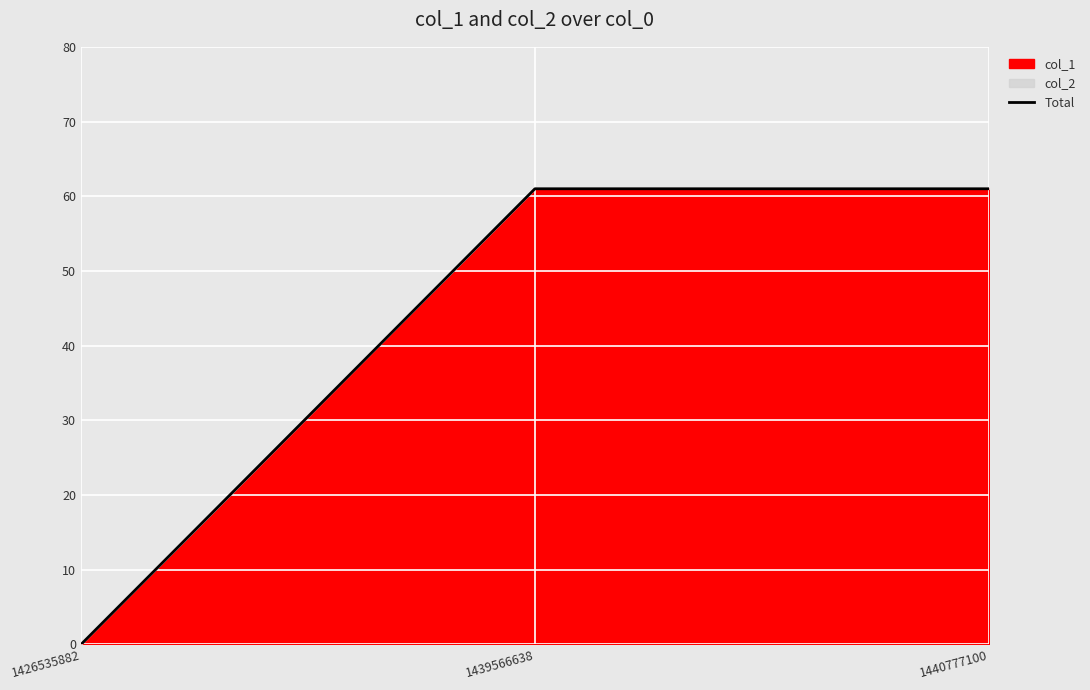

Which category has the lowest value across all series?

1426535882